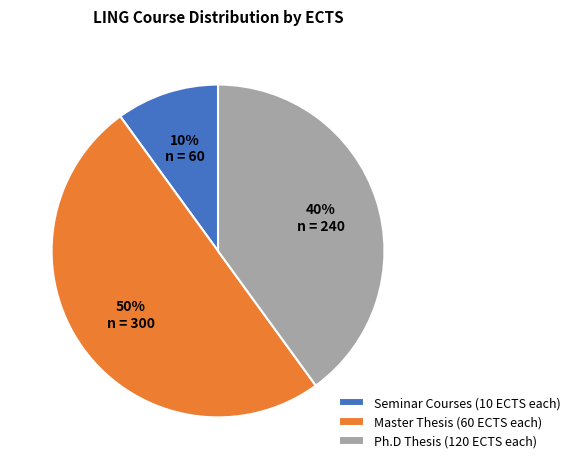

To the nearest percent, what portion does Ph.D Thesis (120 ECTS each) represent?

40%